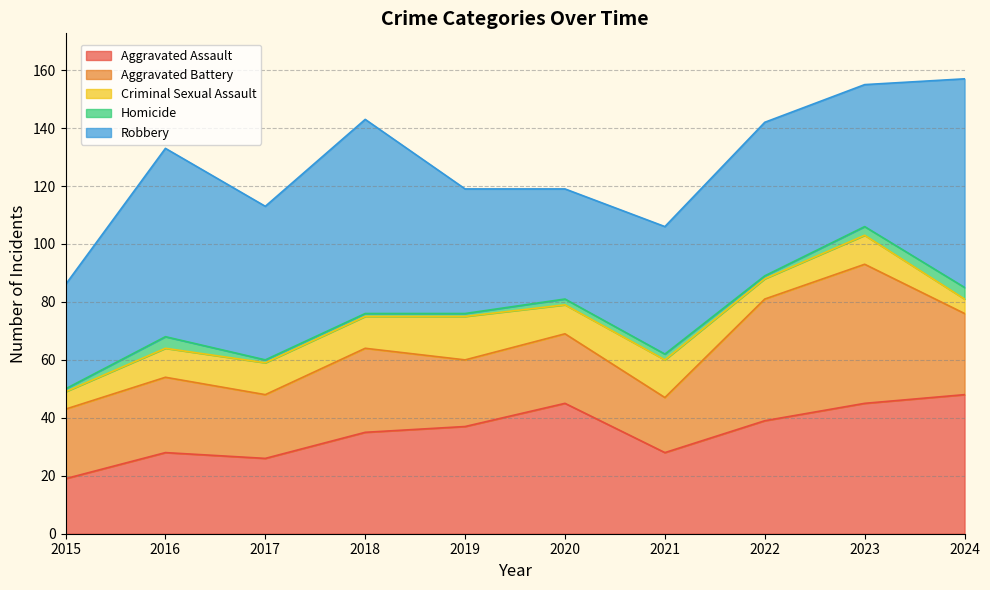

True or false: Robbery and Aggravated Assault cross at least once.

True